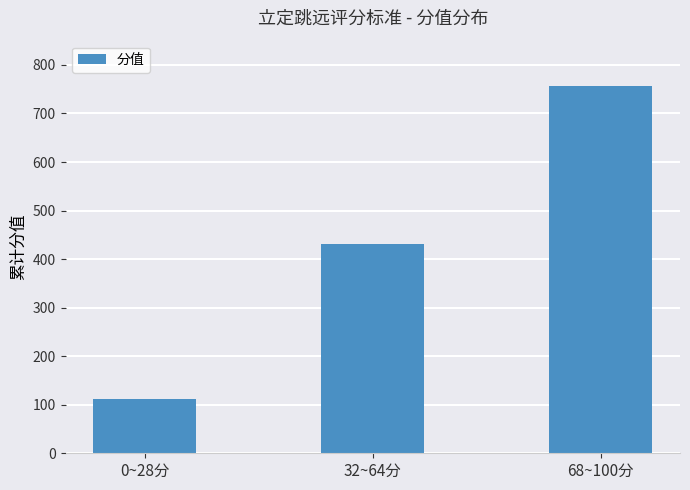

What is the difference between the values at 68~100分 and 0~28分?

644